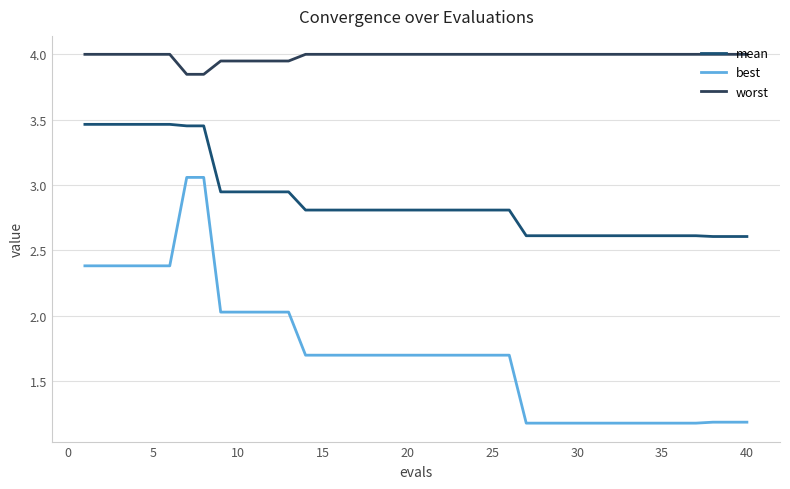

True or false: mean and worst intersect in this chart.

False